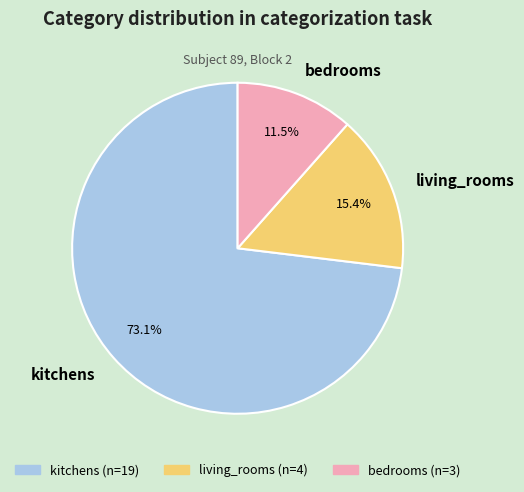

What is the ratio of the value at living_rooms to the value at bedrooms?

1.3